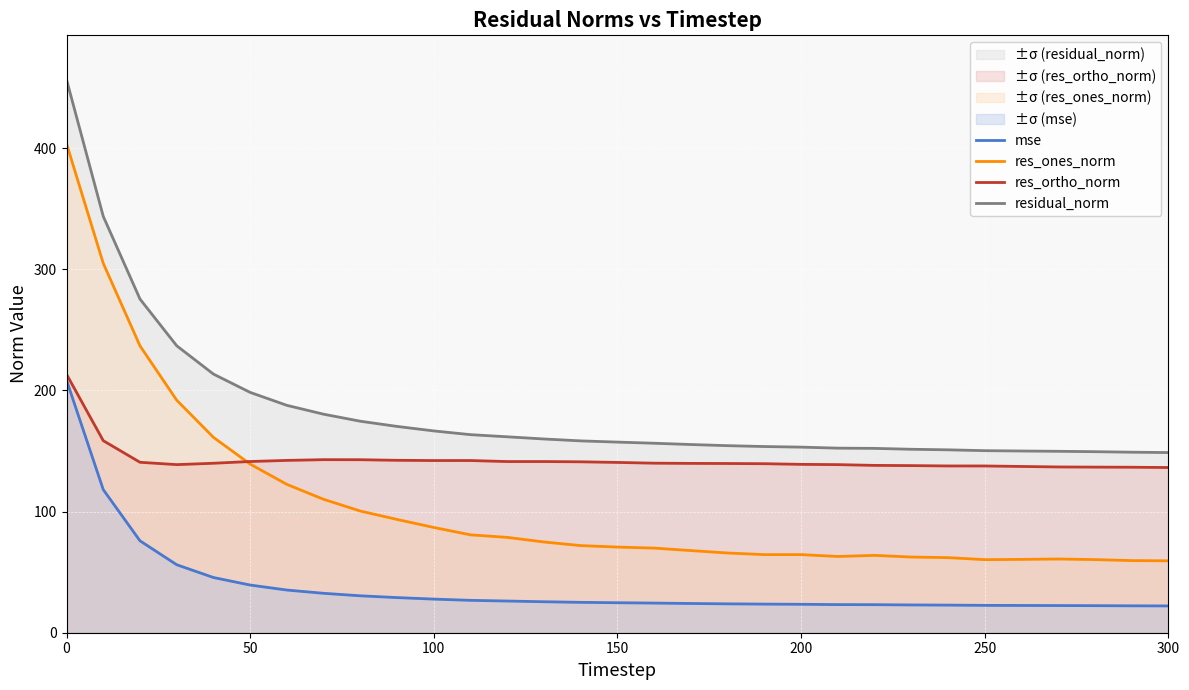

True or false: res_ones_norm has more than 2 interior local peaks.

True